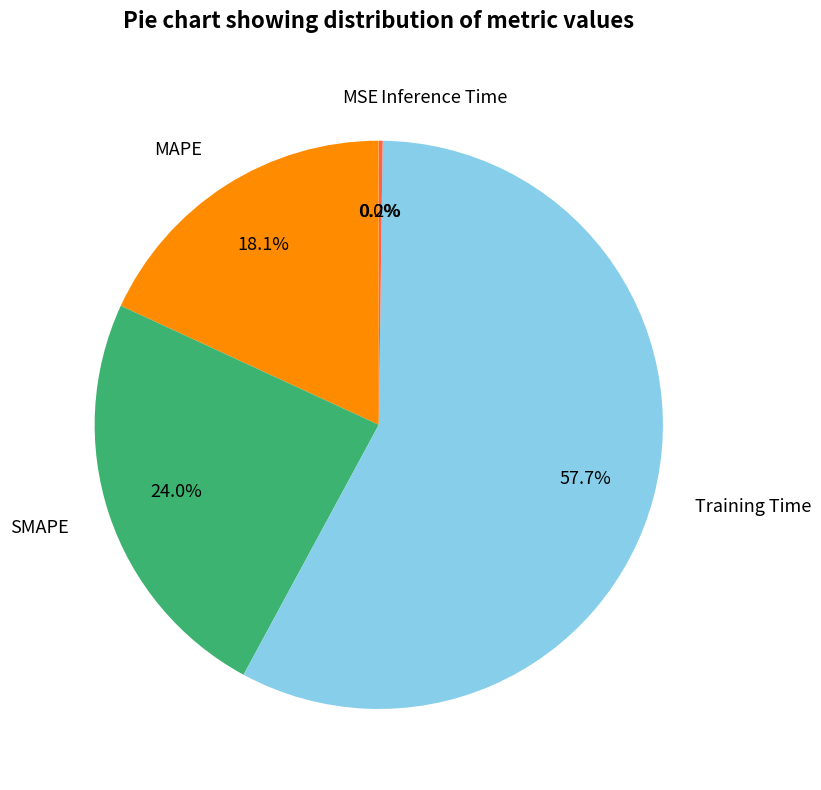

To the nearest percent, what percentage of the pie is SMAPE?

24%